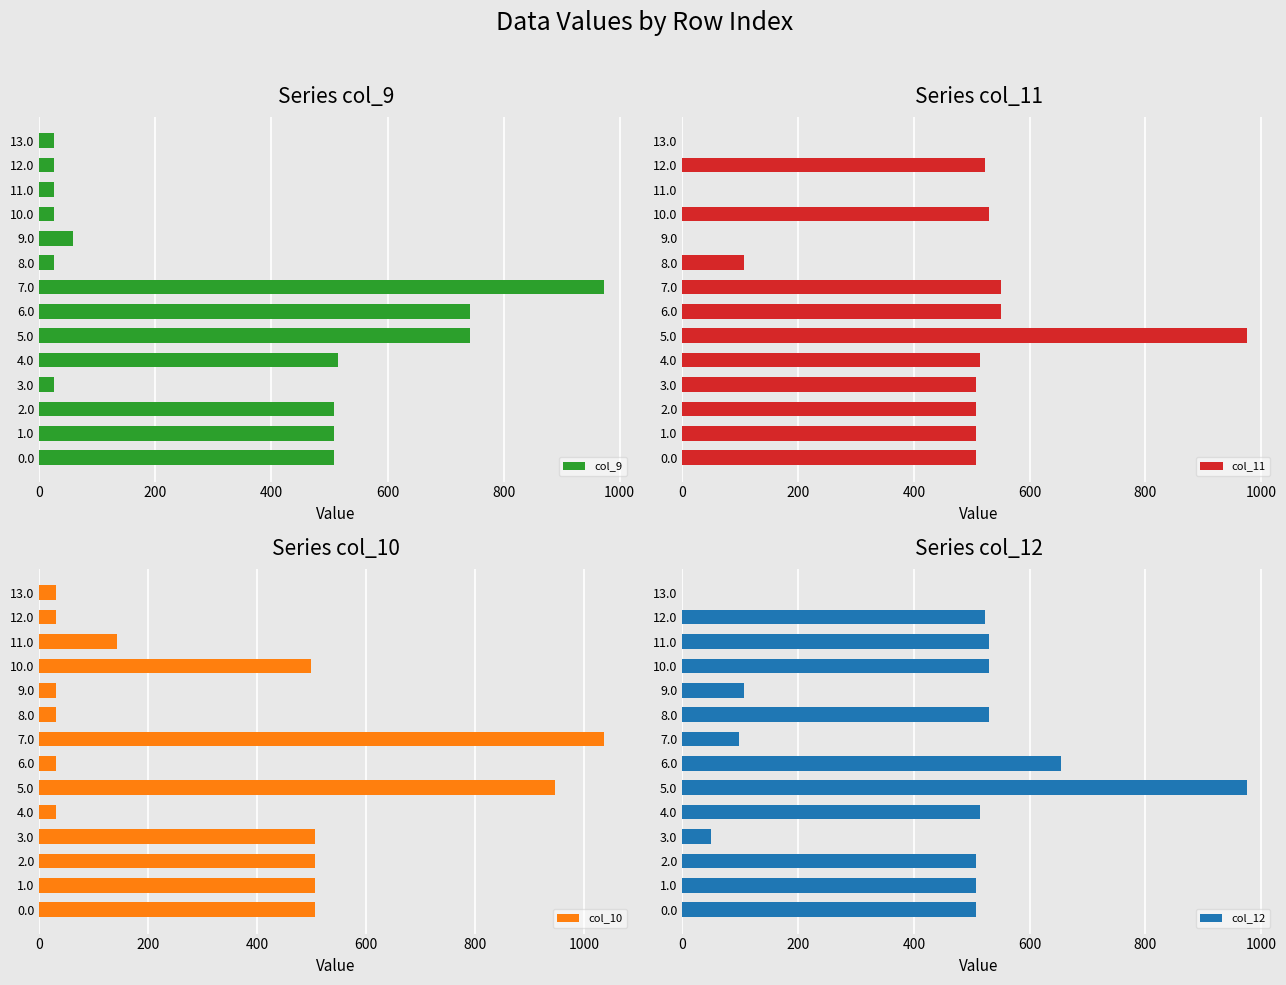

Is it true that col_9 equals 25.1 at 8.0?

True